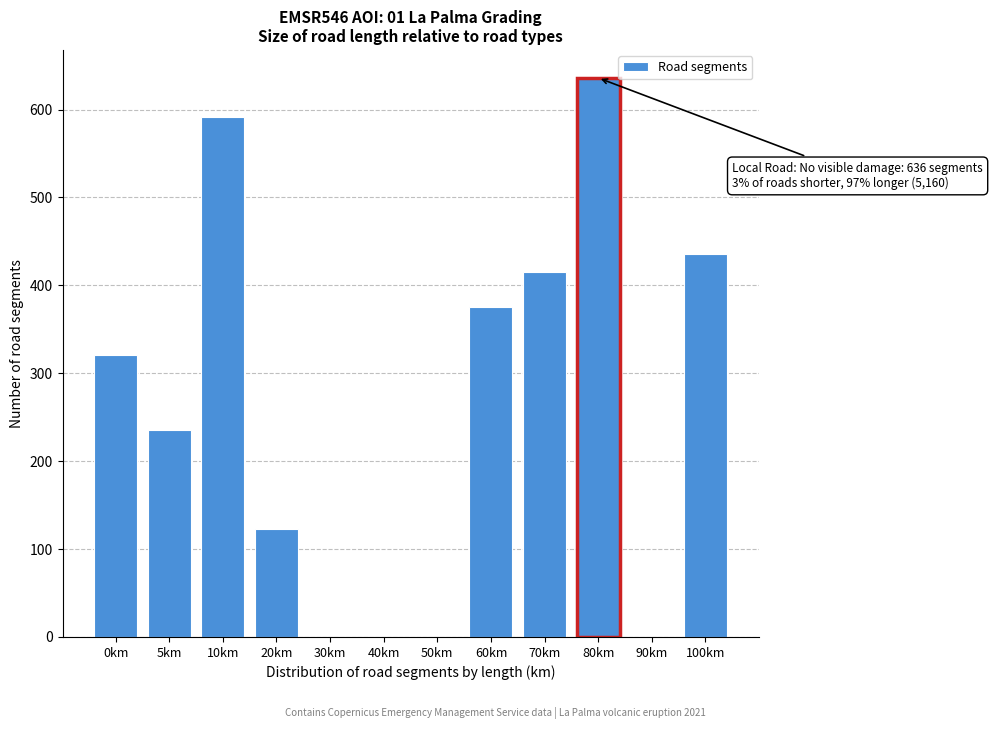

Reading left to right, what are all the values shown in this chart?

0km=321	5km=236	10km=591	20km=123	30km=0	40km=0	50km=0	60km=375	70km=415	80km=636	90km=0	100km=436